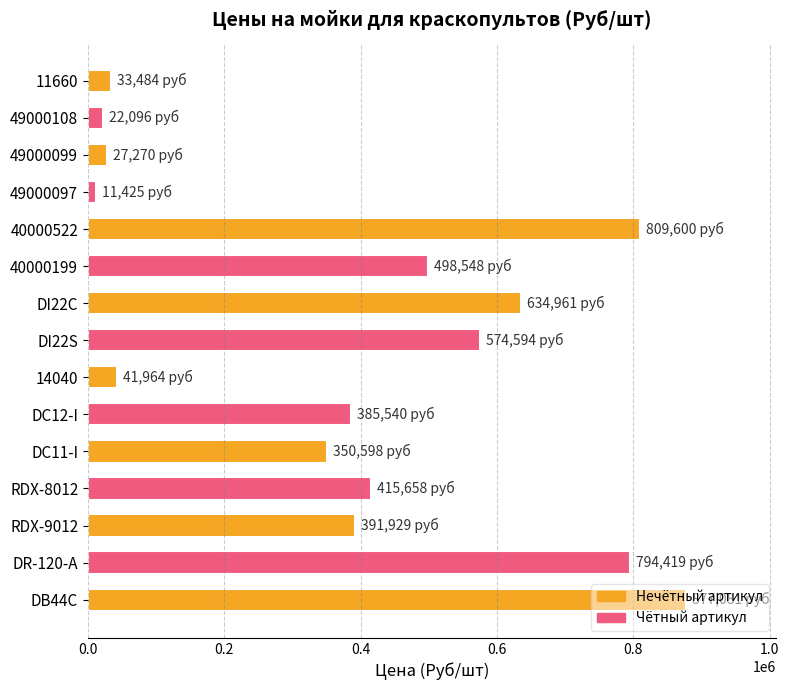

Is it true that the value at 40000522 is 809600?

True